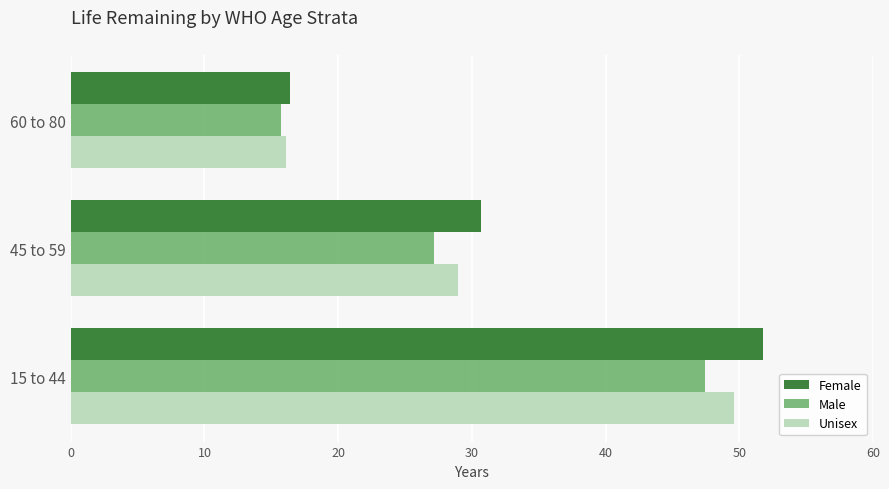

What is the highest value of the Female series?

51.8